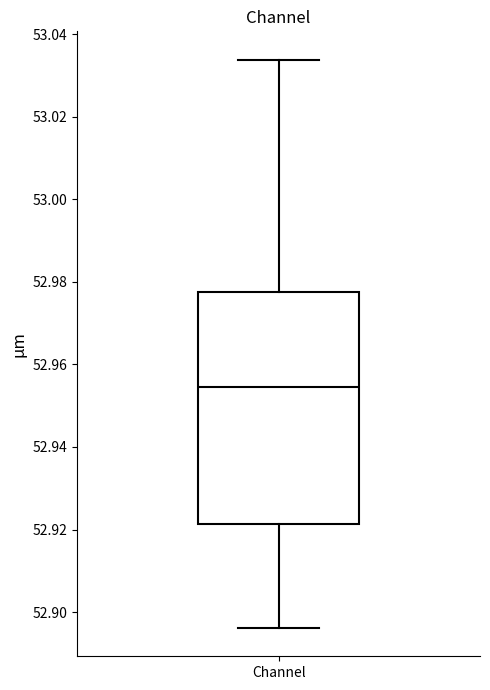

Read this box plot against the y-axis: the position of the median line, the range covered by the box, and the ends of both whiskers. The values are not printed on the chart, so give them approximately, as read against the axis.

median 52.954, box 52.922 to 52.978, whiskers 52.896 to 53.034